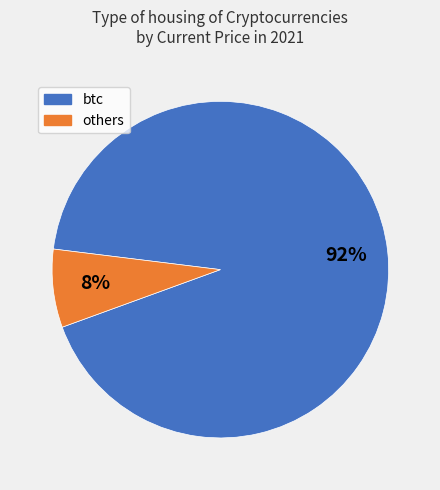

Is there any slice that represents more than half of the pie?

Yes